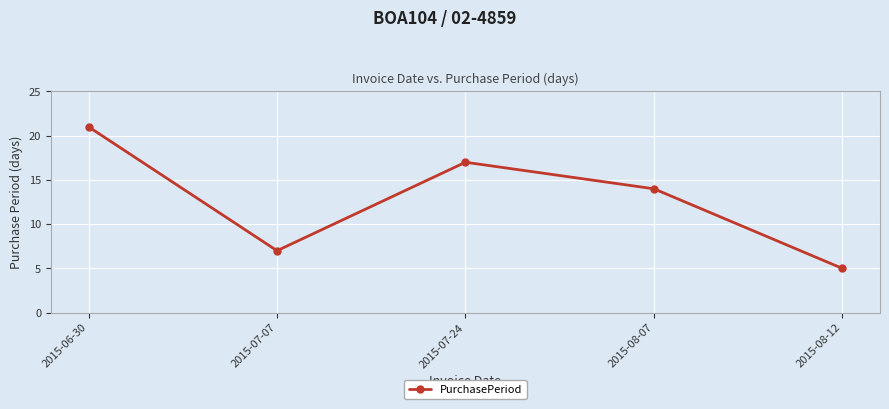

Reading left to right, list all the values displayed in this chart.

21	7	17	14	5